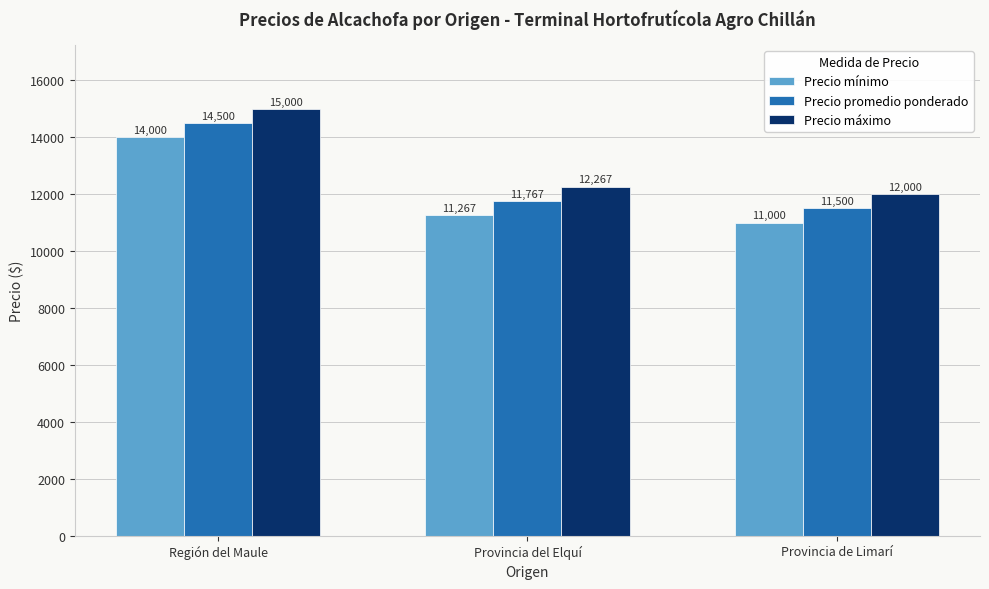

At which label is Precio mínimo closest to 12500?

Provincia del Elquí